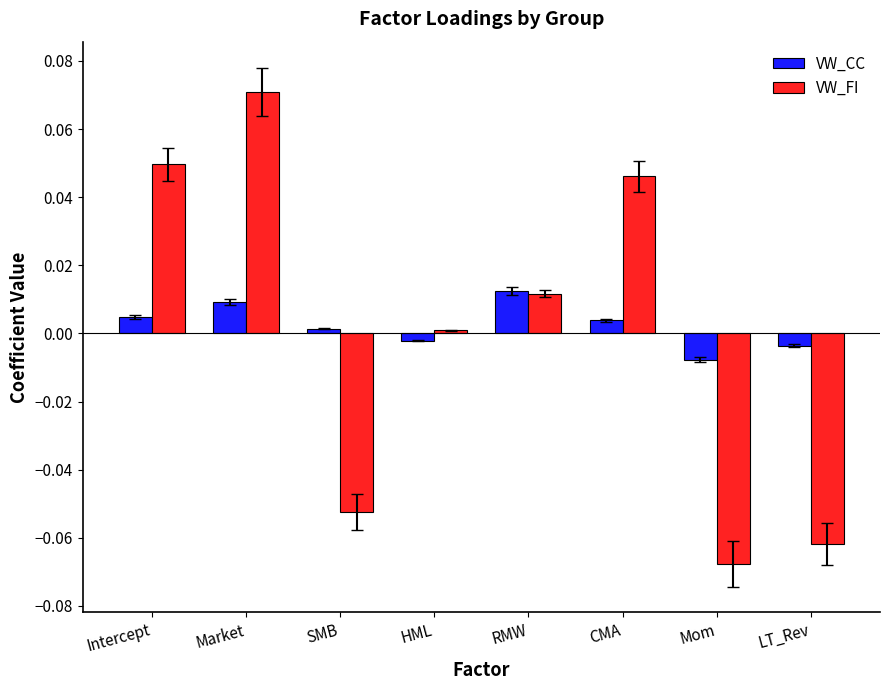

What position from the right is Intercept?

8